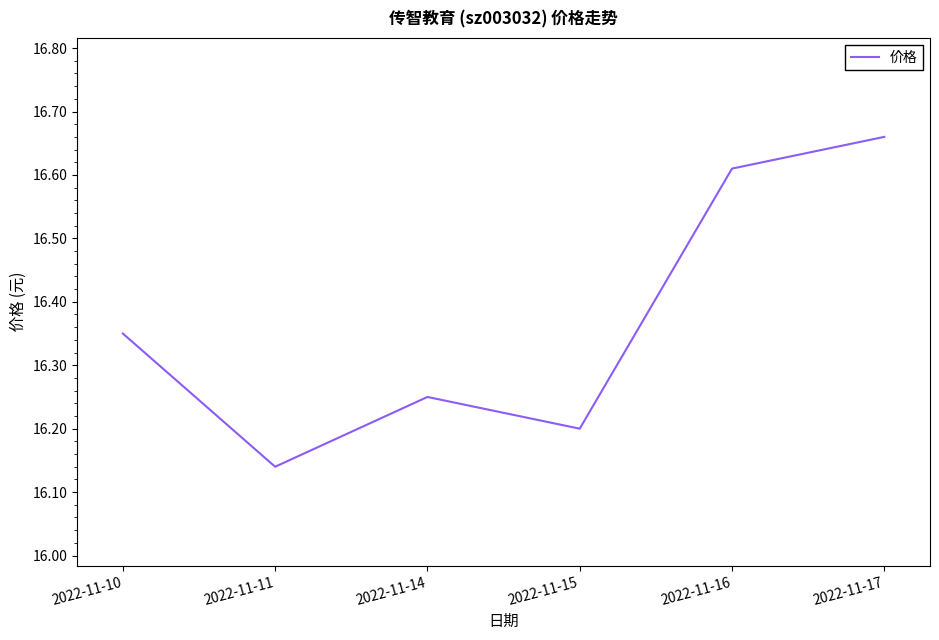

Is this an area chart (filled region under the line)?

No